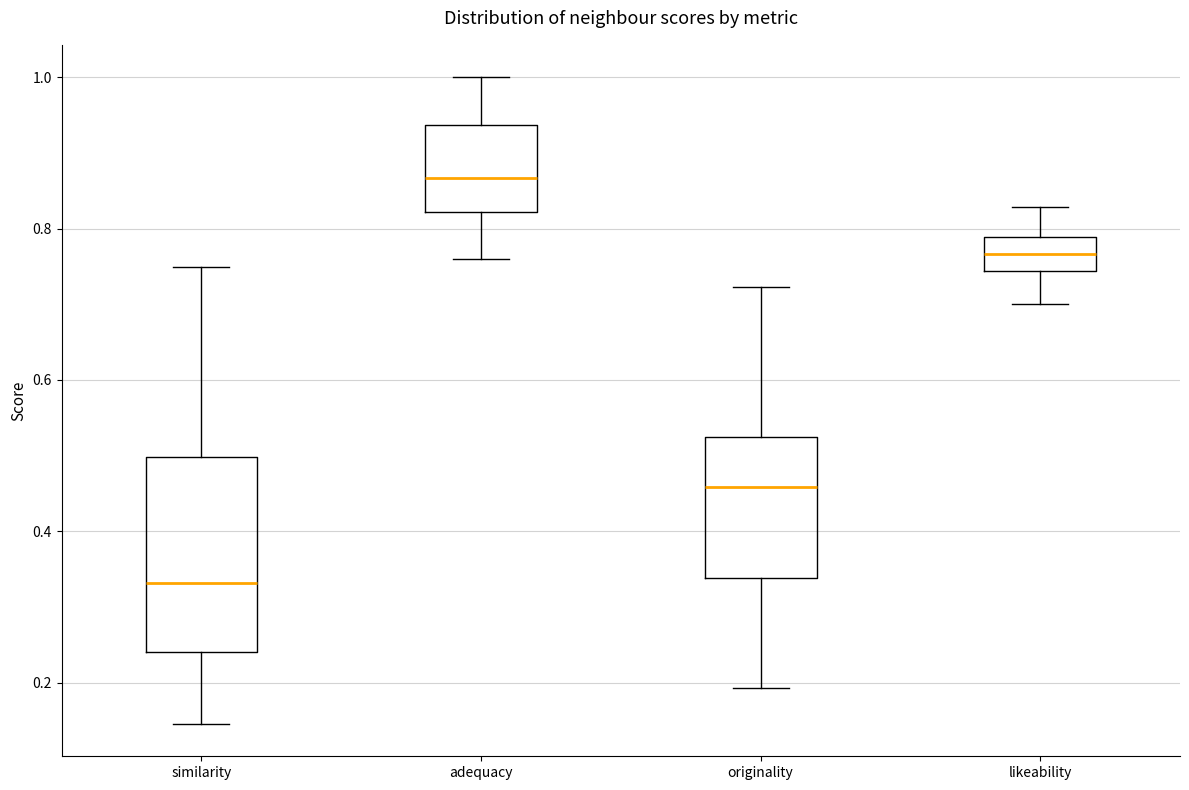

Reading left to right, transcribe this box plot: for each box, give where its median line is, the range the box spans, and where its two whiskers end, as read against the y-axis. The values are not printed on the chart, so give them approximately, as read against the axis.

similarity: median 0.34, box 0.24 to 0.50, whiskers 0.14 to 0.74
adequacy: median 0.86, box 0.82 to 0.94, whiskers 0.76 to 1.00
originality: median 0.46, box 0.34 to 0.52, whiskers 0.20 to 0.72
likeability: median 0.76, box 0.74 to 0.78, whiskers 0.70 to 0.82